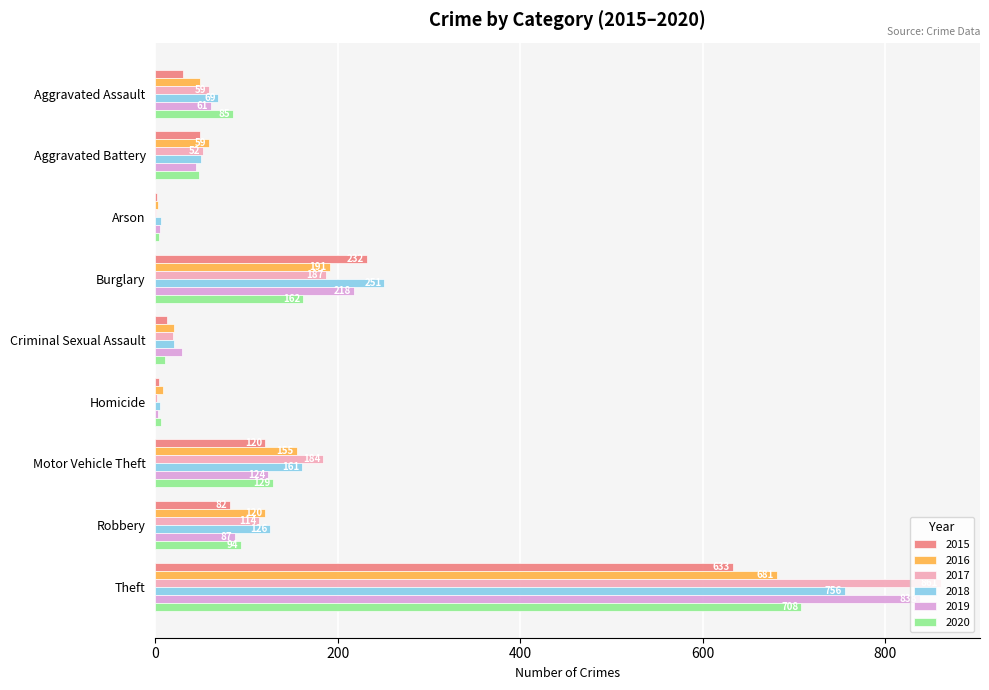

The 2020 series shows 132 at Aggravated Assault. True or false?

False